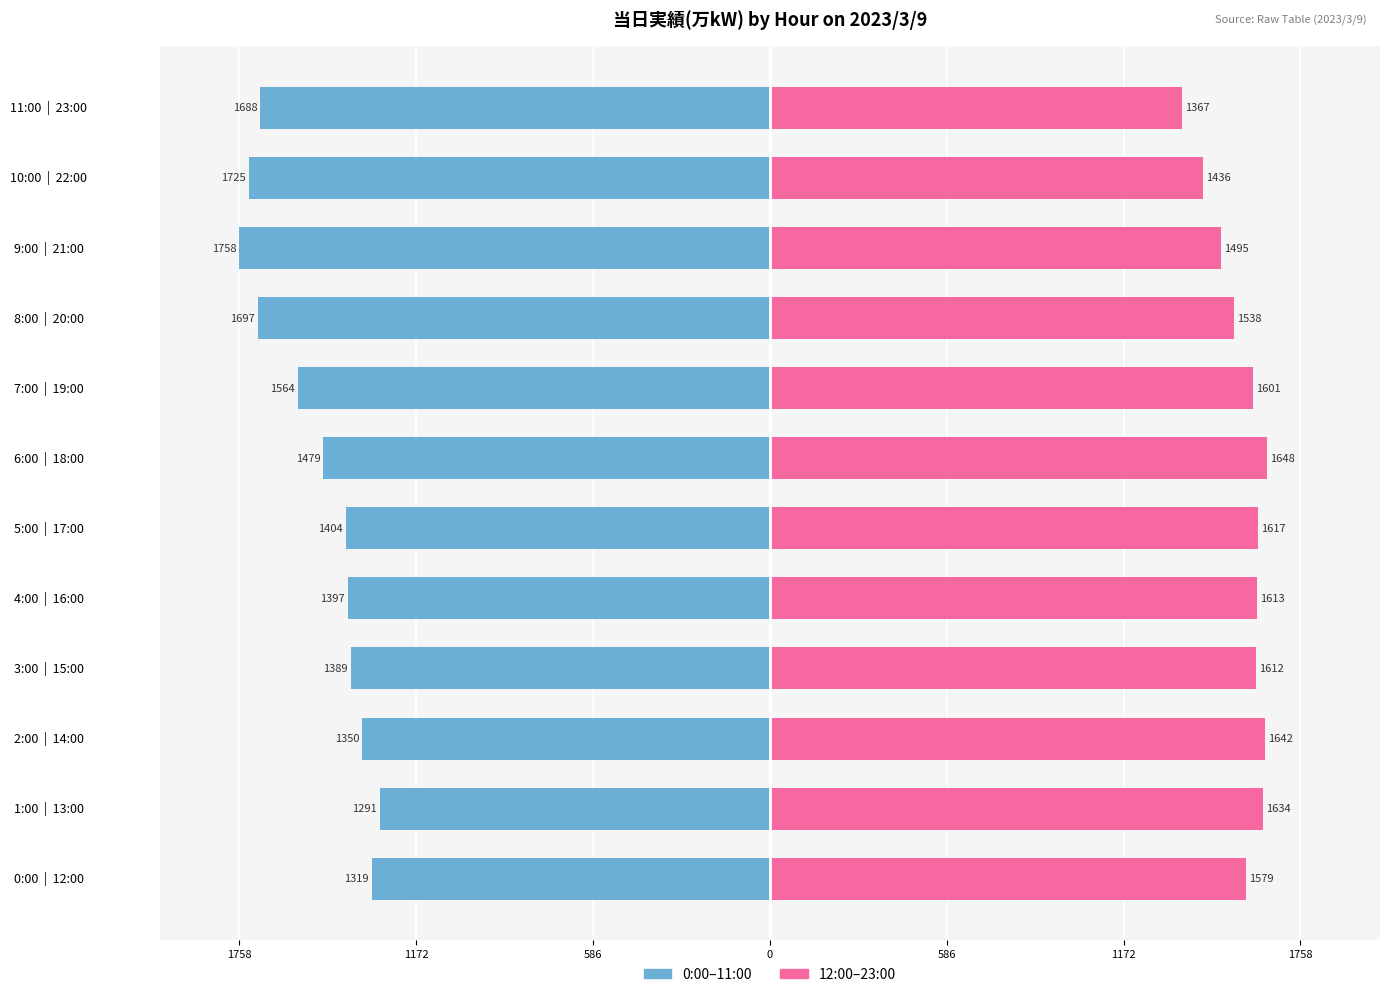

What is the average value of the 12:00–23:00 (万kW) series?

1565